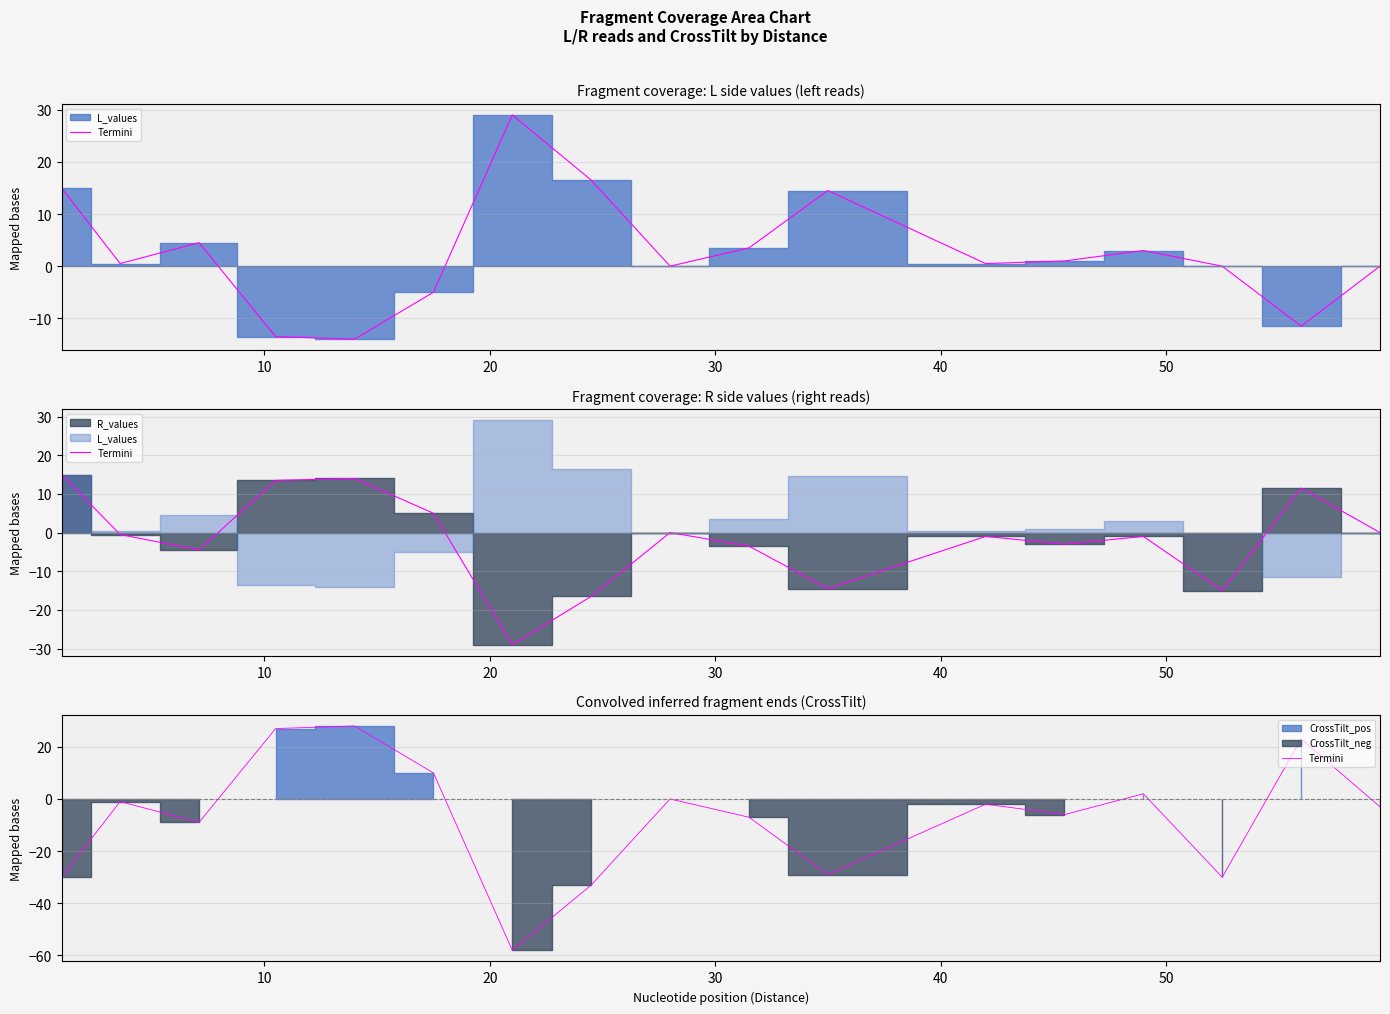

The chart shows a value of -13 at 16. True or false?

False